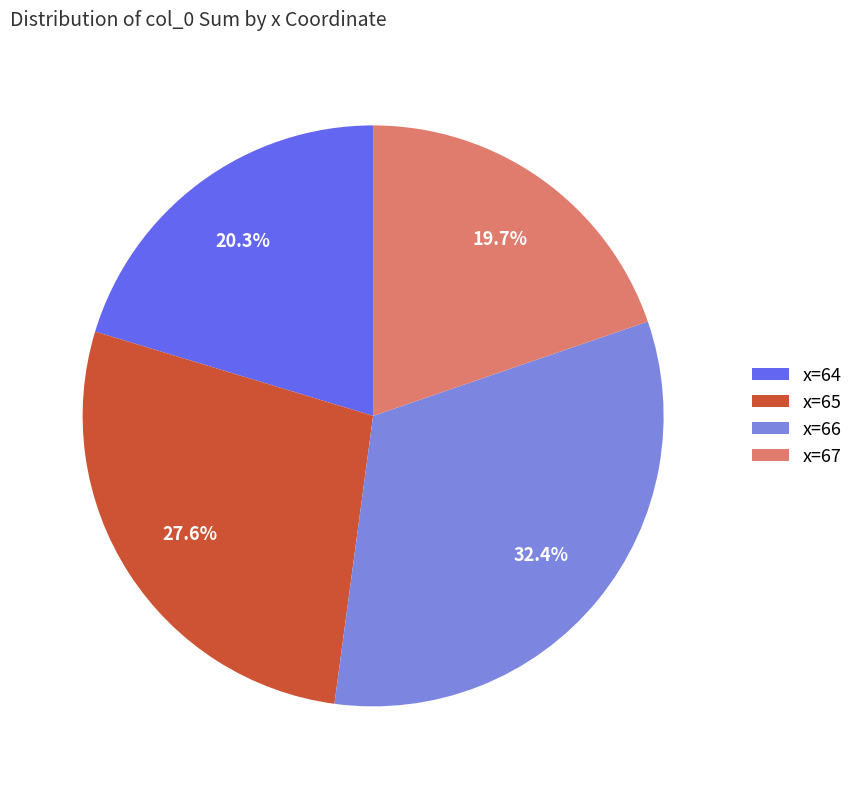

To the nearest percent, what percentage of the pie is x=67?

20%